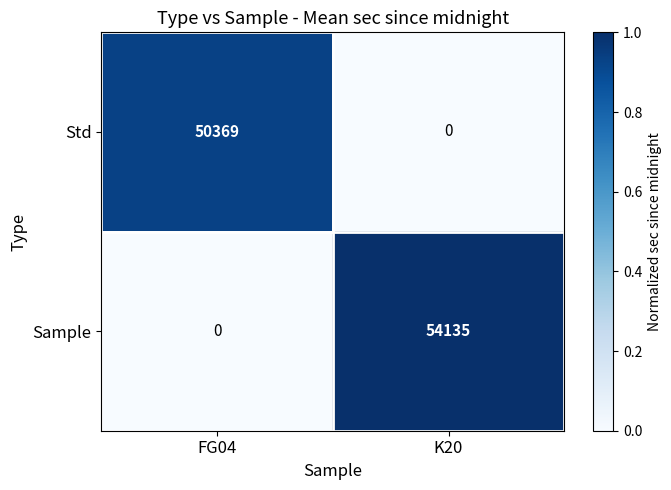

At which category is the sum across all series the highest?

K20